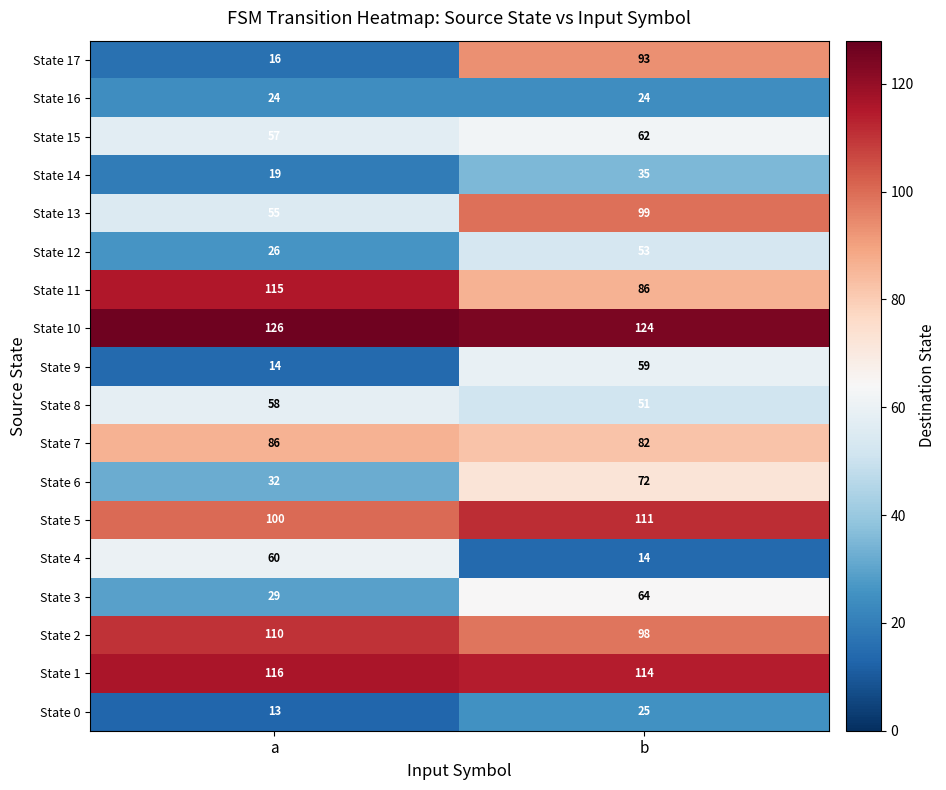

Which series has the largest range (max minus min)?

State 17